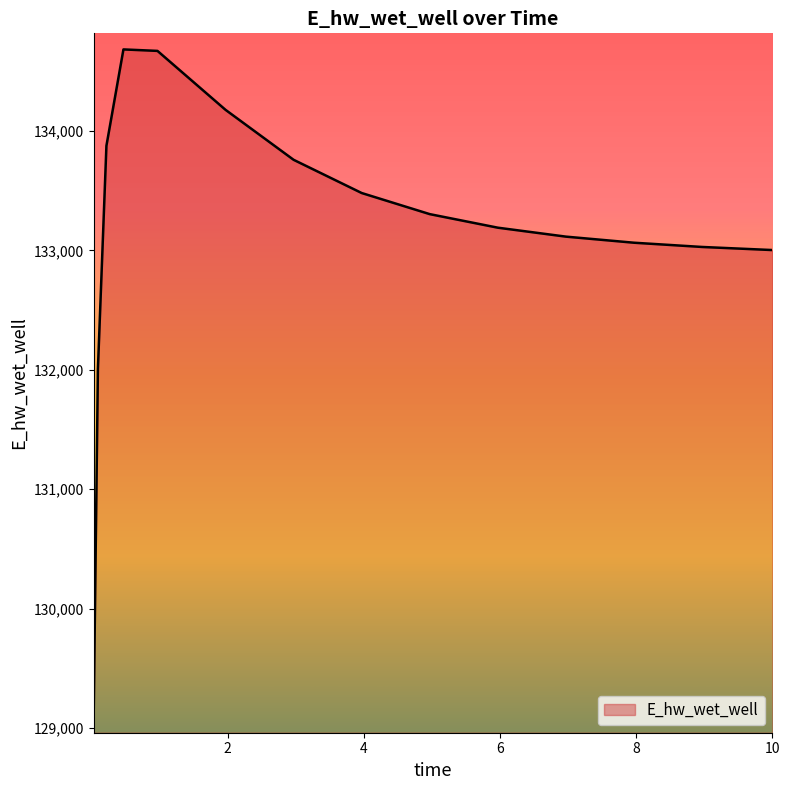

How many values are below 133189?

7